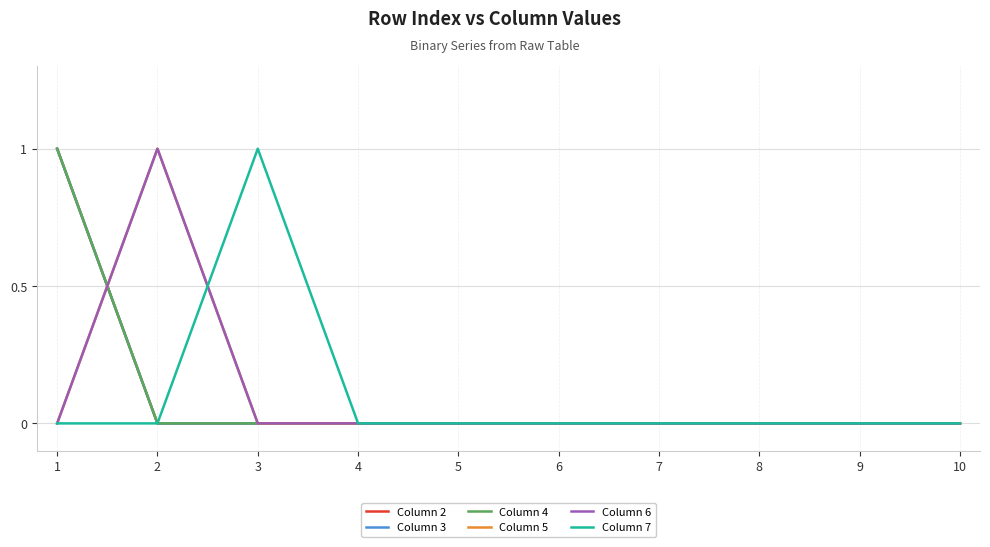

At which category is the sum across all series the highest?

1